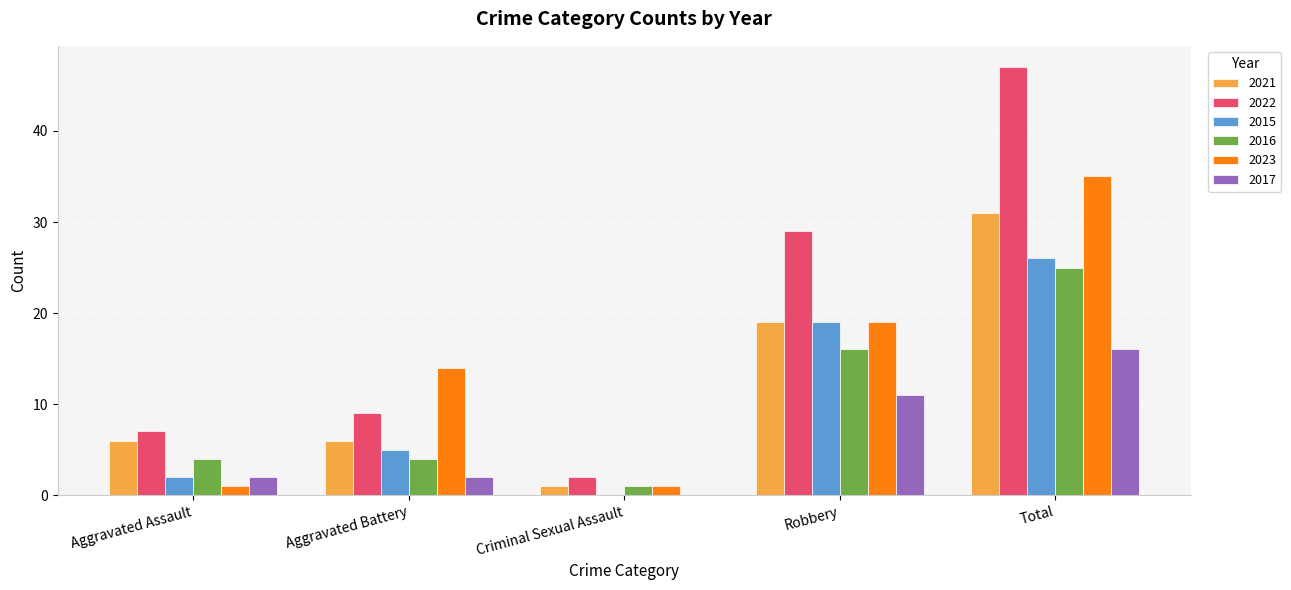

Are the bars horizontal?

No